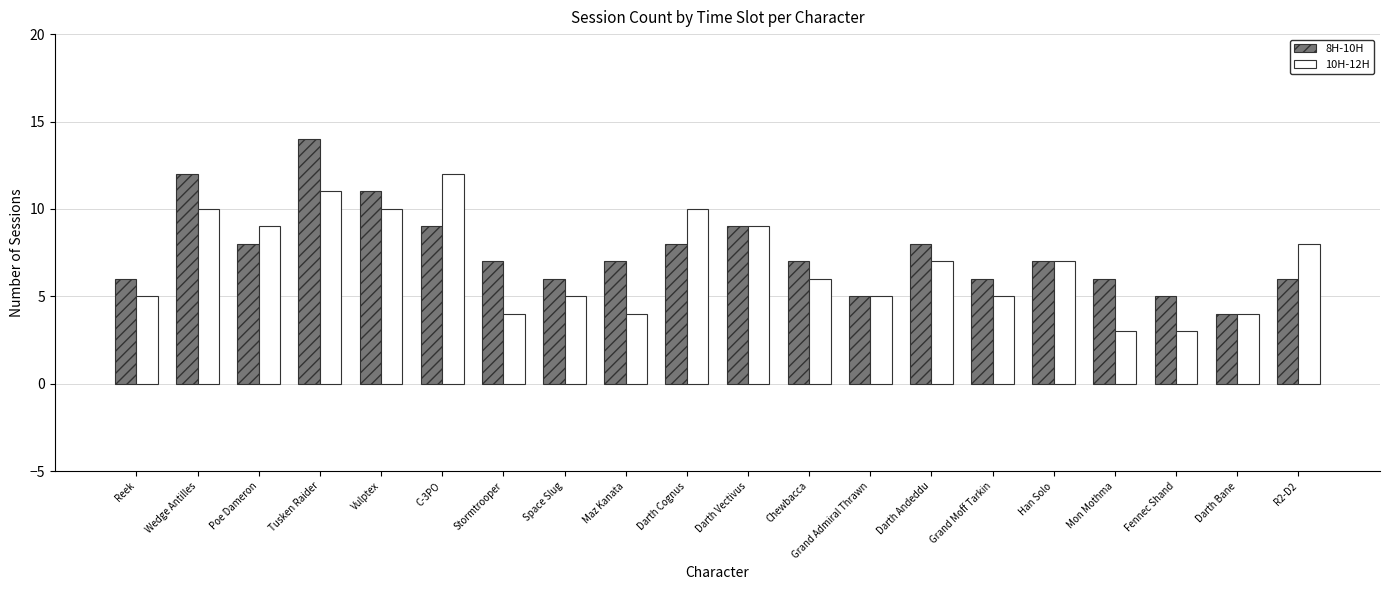

Which series has the largest total across all categories?

8H-10H